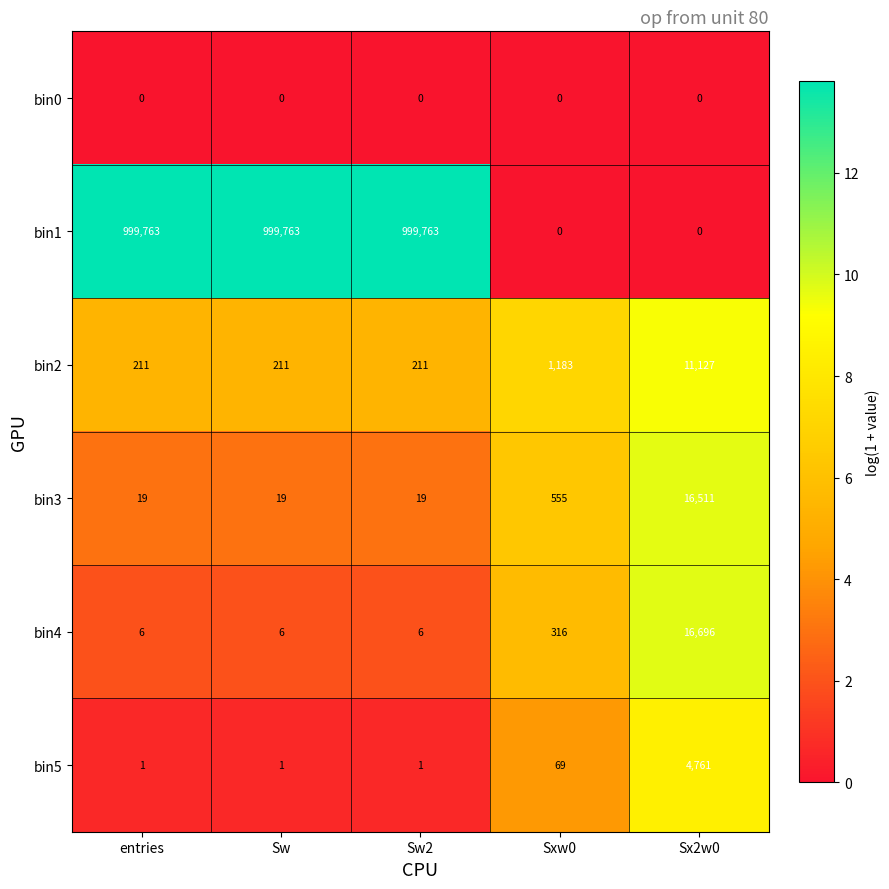

Which series has the largest range (max minus min)?

bin1